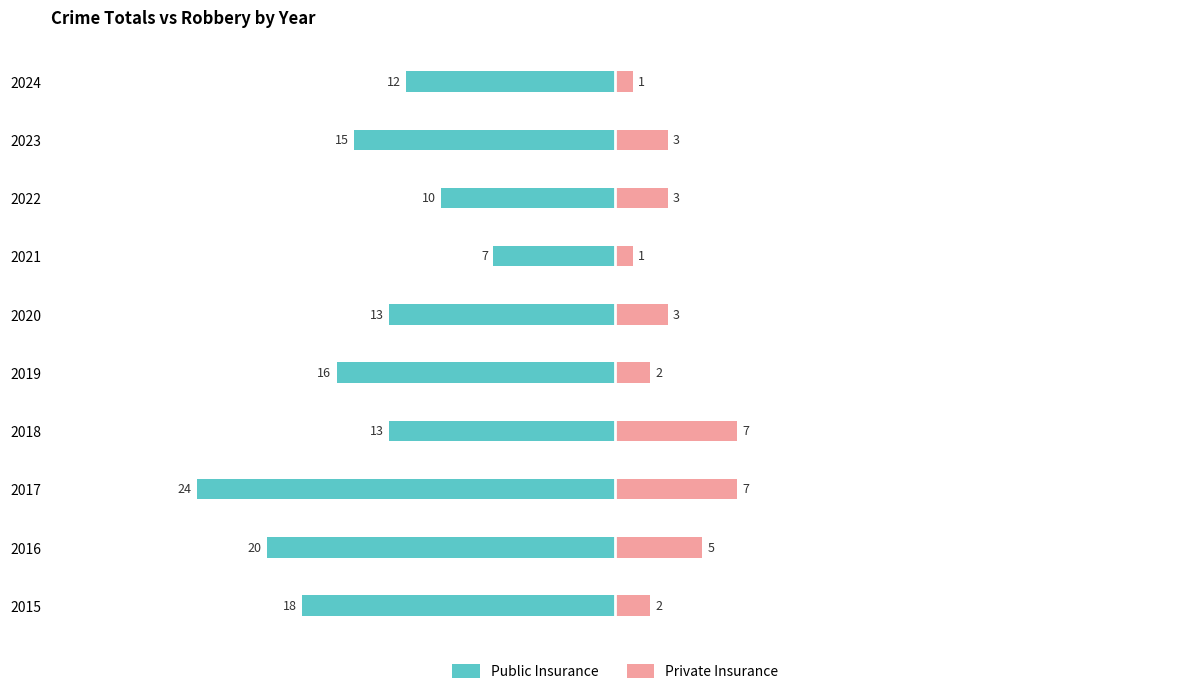

Between 2015 and 2017, which series saw the biggest shift?

Public Insurance